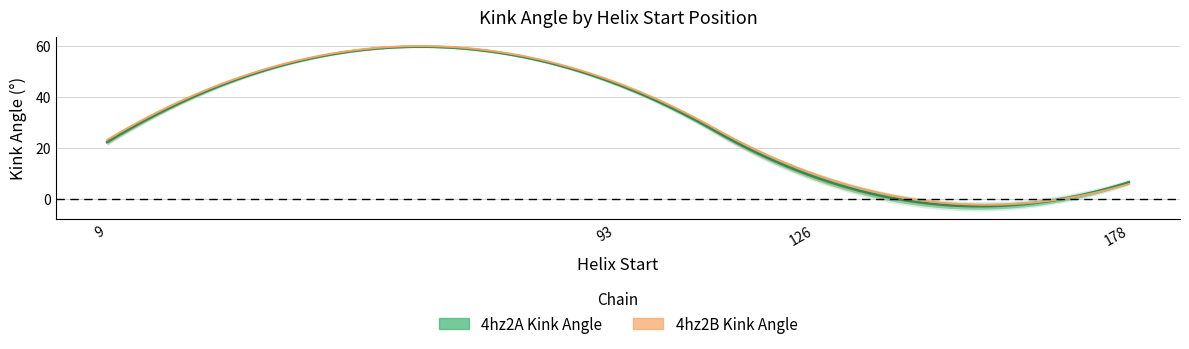

What is the total value across all series at 93?

90.6